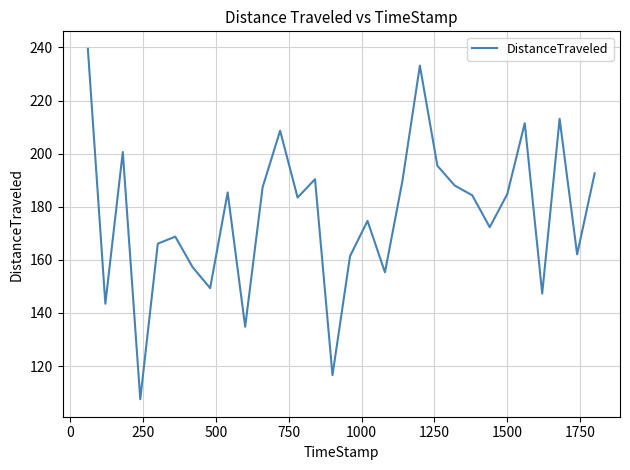

What is the average value?

176.8